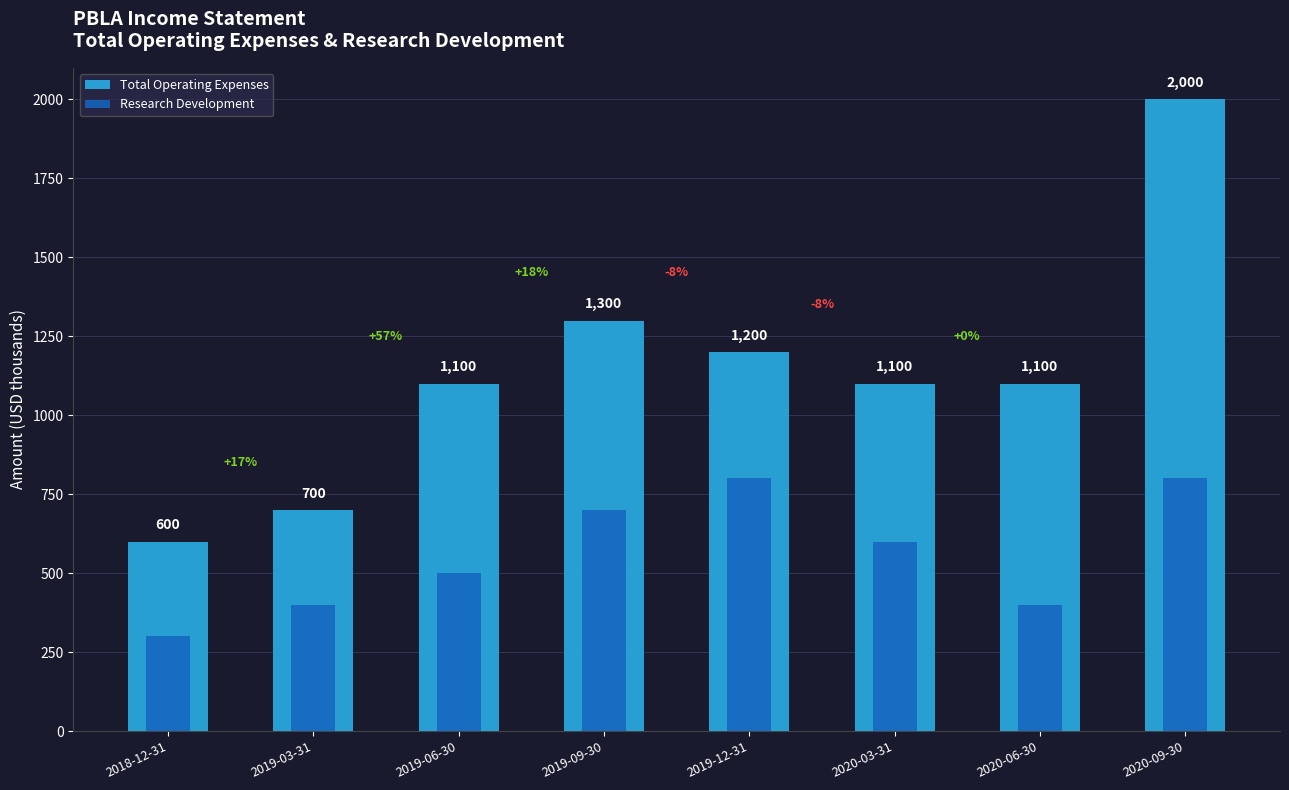

How many values in the Total Operating Expenses series exceed 1100?

3